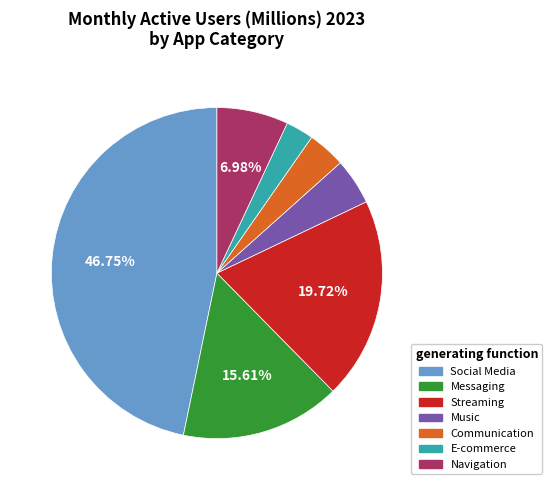

Is there a majority slice in this chart?

No